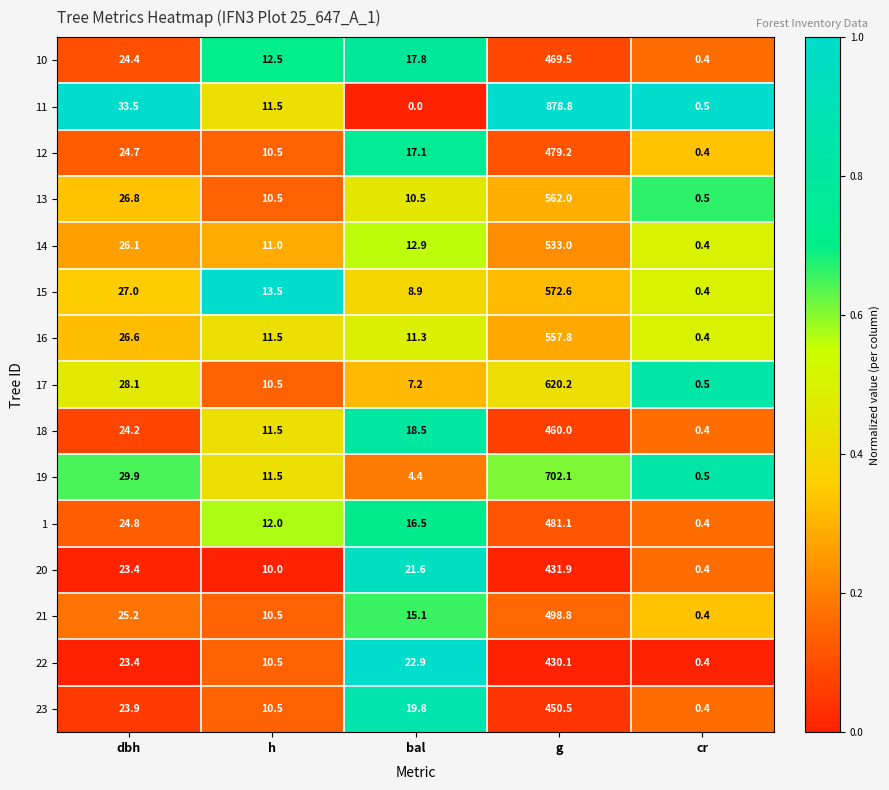

At how many categories does at least one series exceed 0?

5